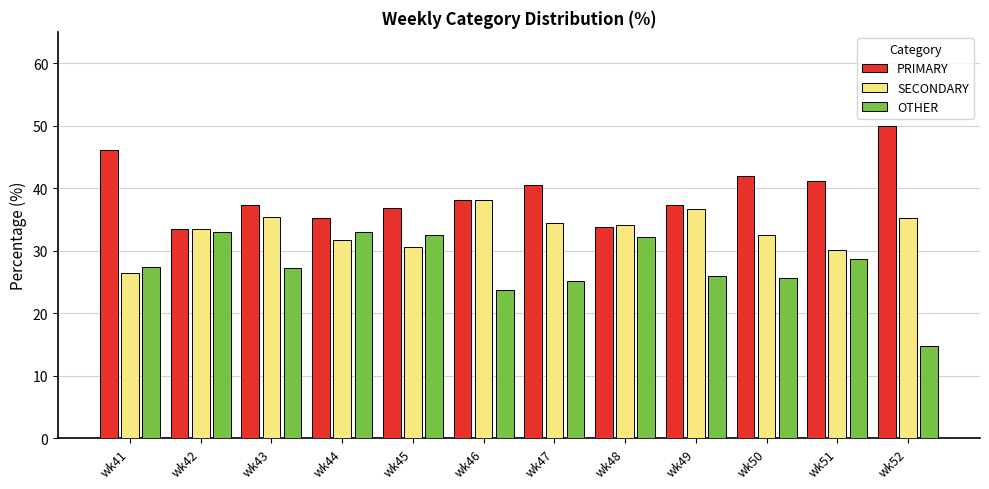

What is the maximum value shown in the chart?

50.0